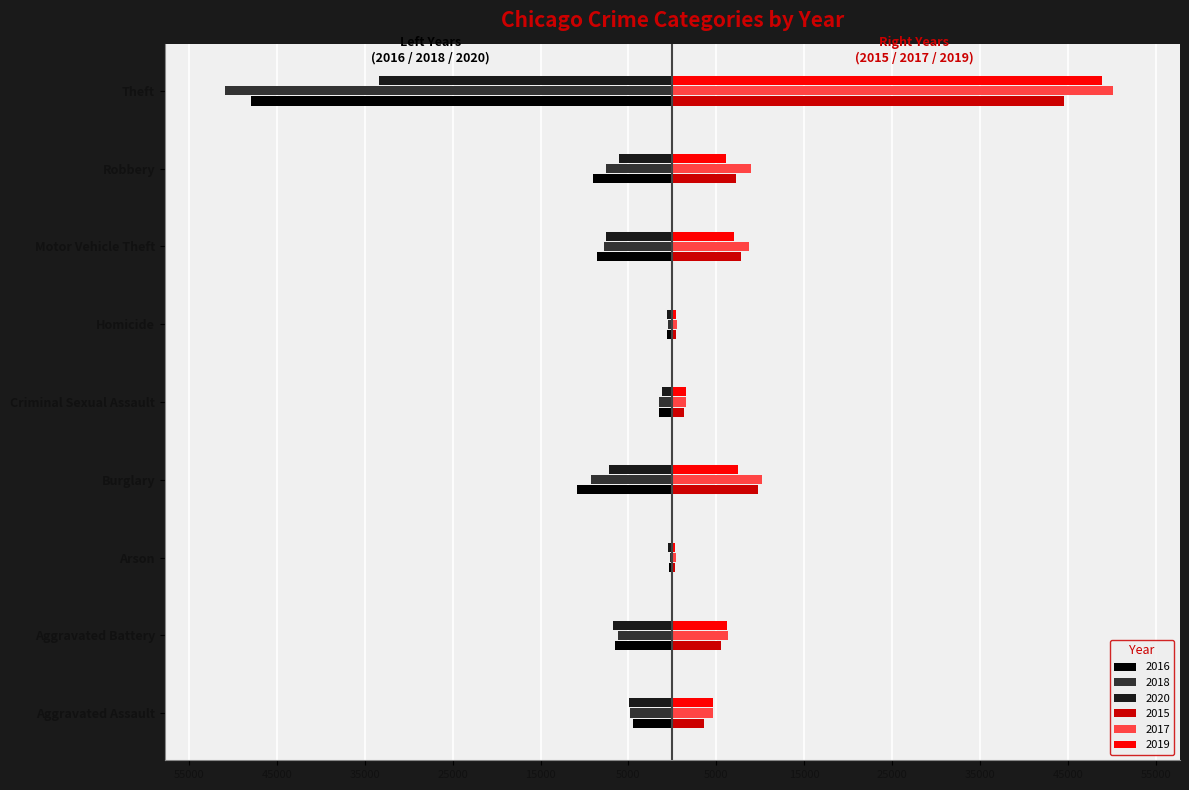

What is the difference between the maximum and minimum values in the 2016 series?

47493